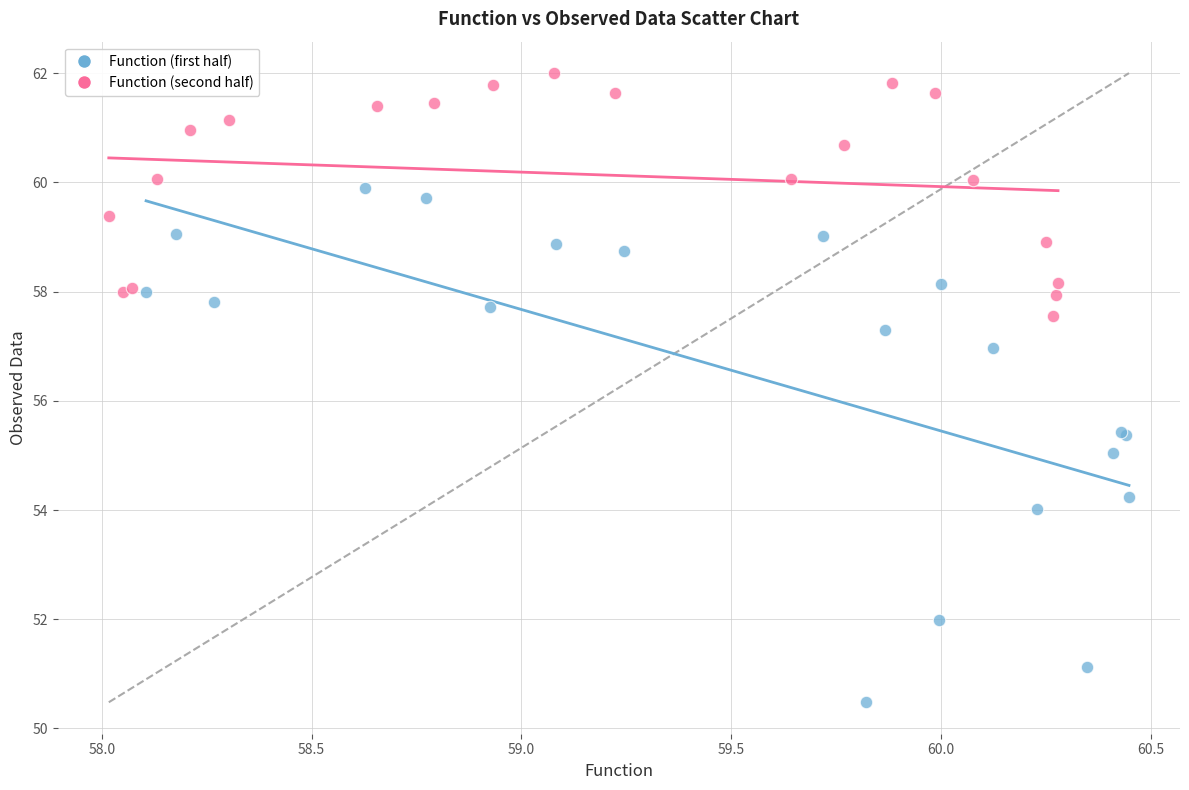

Which series contains the lowest Y value?

Function (first half)